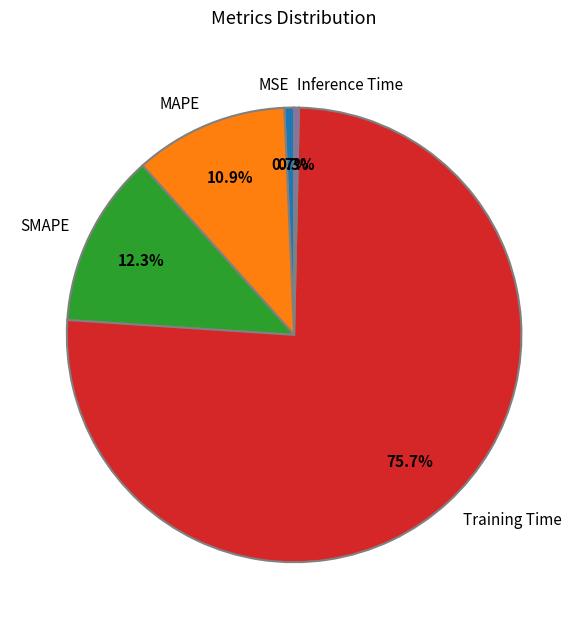

How many slices are in this pie chart?

5